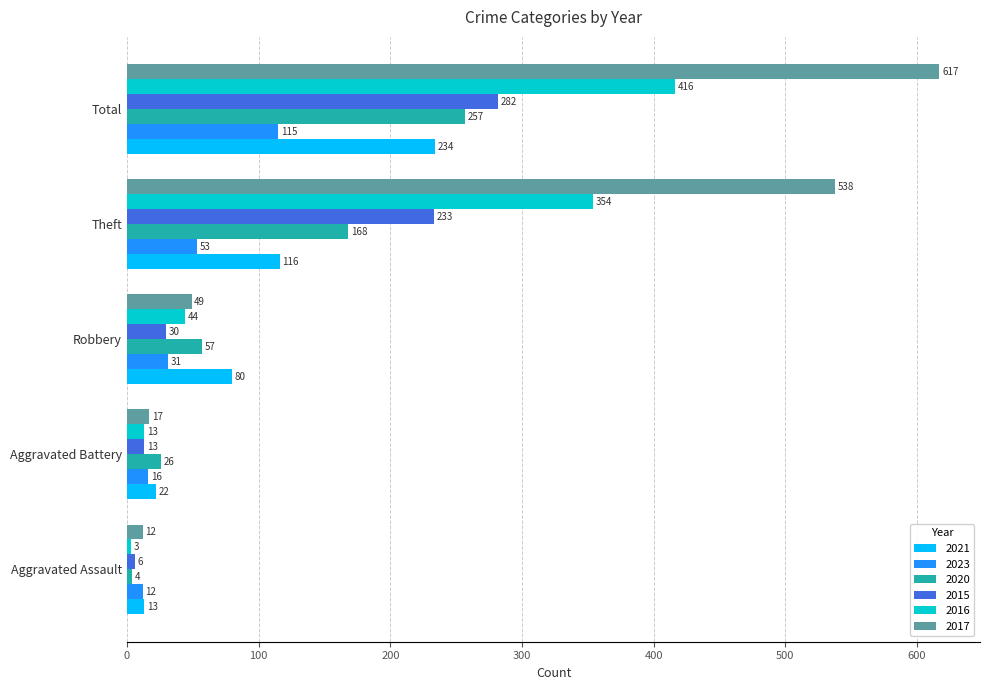

What is the minimum value for 2015?

6